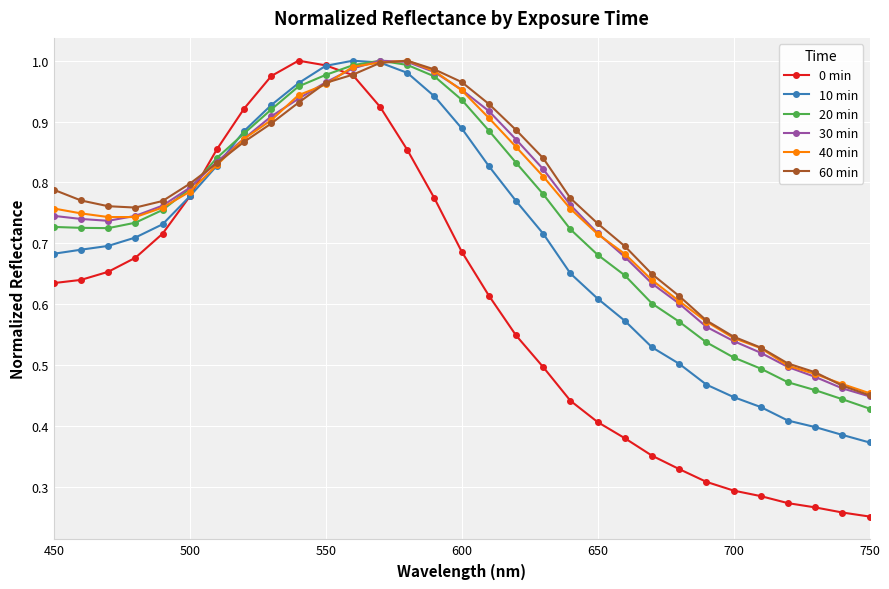

Which series has the largest range (max minus min)?

0 min